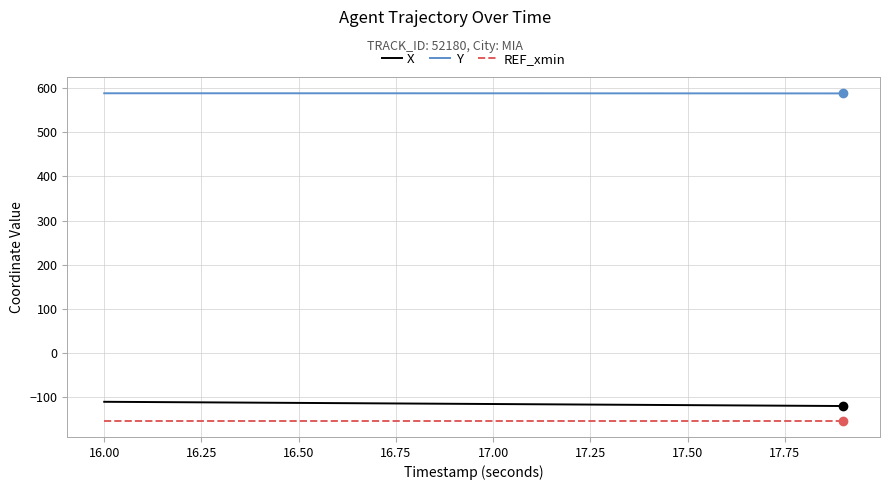

True or false: Y and X intersect in this chart.

False